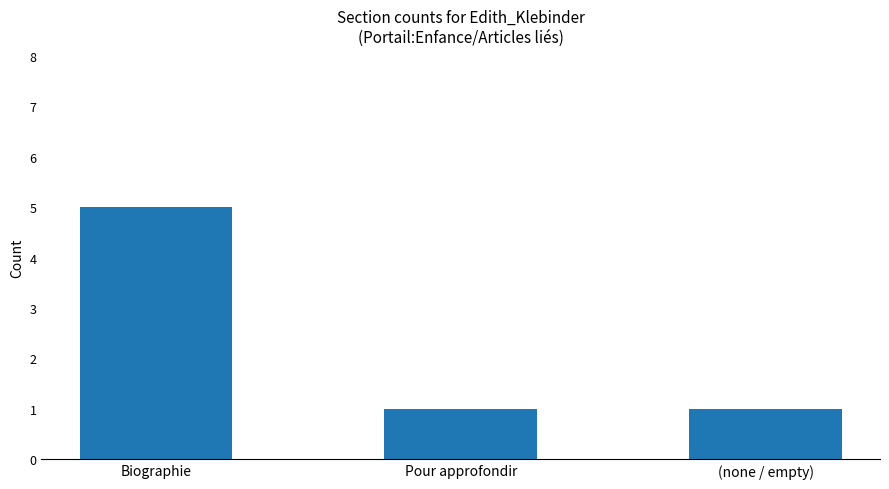

Are the bars horizontal?

No